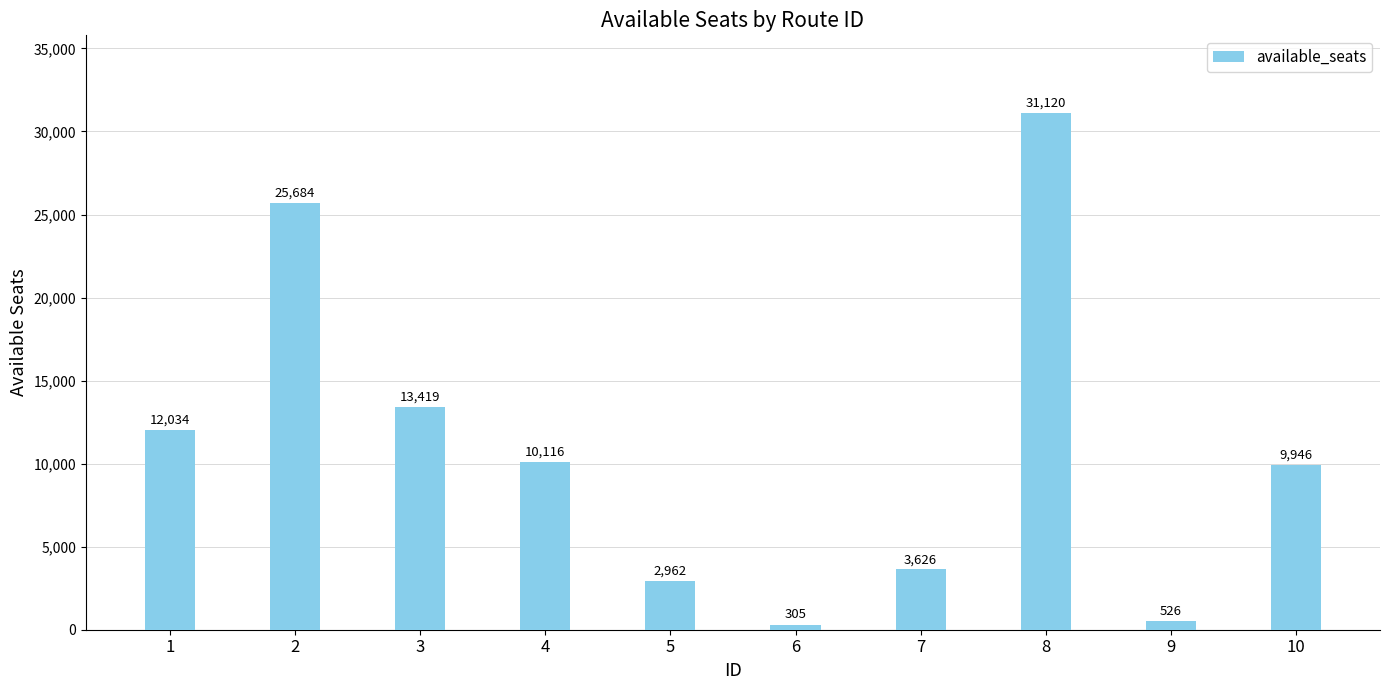

Which has a higher value, 9 or 2?

2